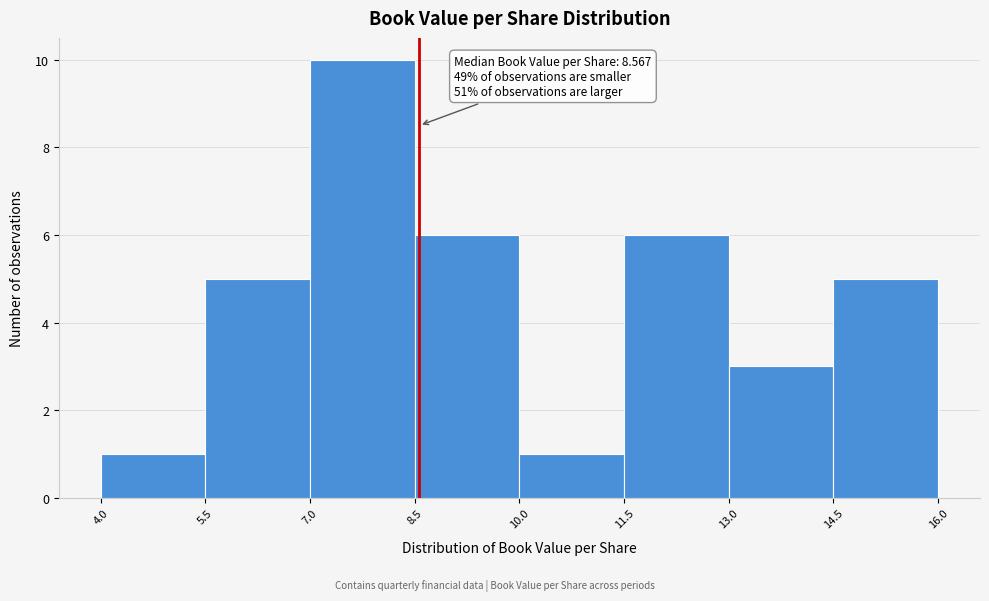

Over which range of the x-axis is the bar tallest?

7.0 to 8.5